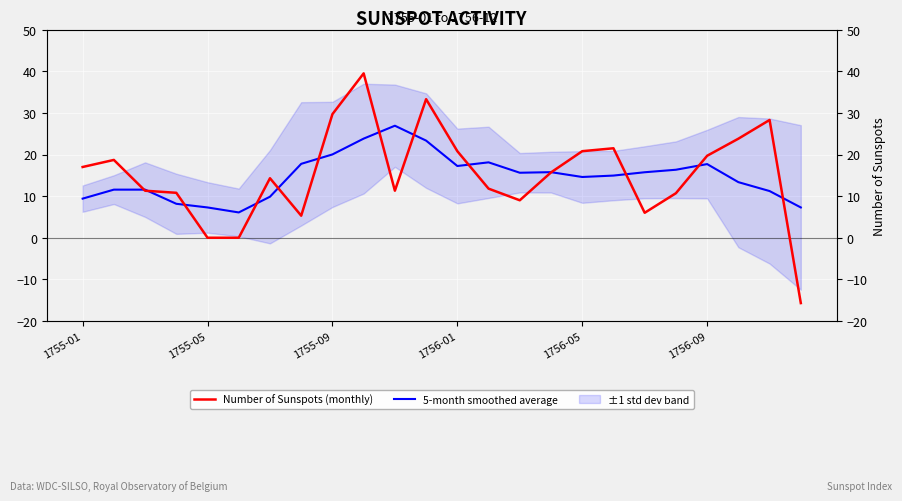

List the series in order of their peak value, highest first.

Number of Sunspots (monthly), 5-month smoothed average